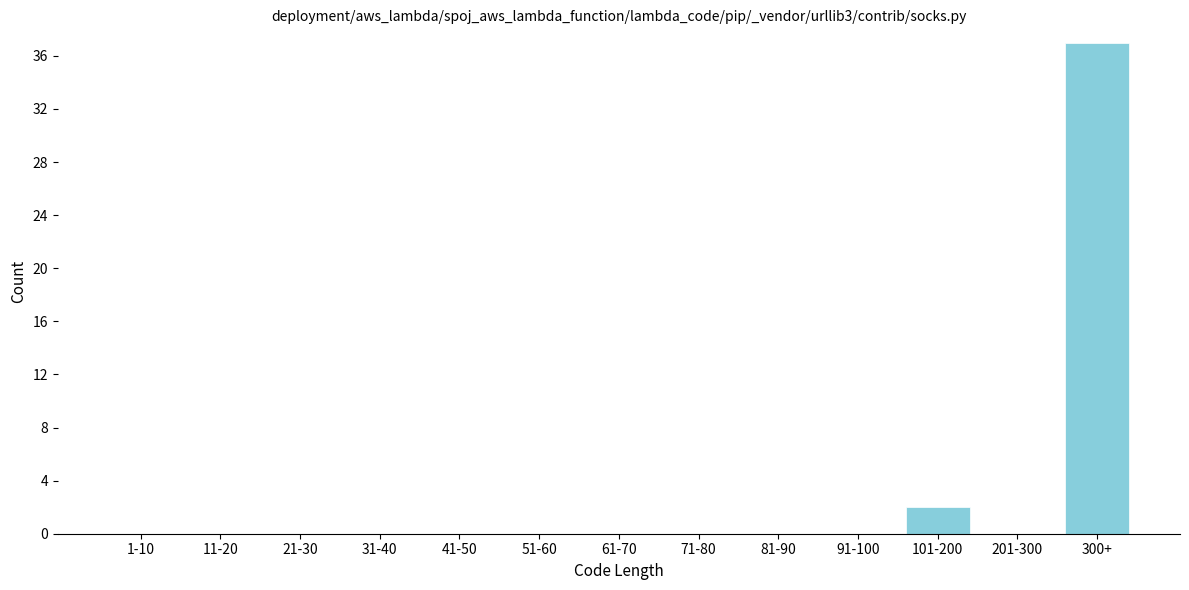

Reading left to right, transcribe all the data shown in this chart.

1-10=0	11-20=0	21-30=0	31-40=0	41-50=0	51-60=0	61-70=0	71-80=0	81-90=0	91-100=0	101-200=2	201-300=0	300+=37